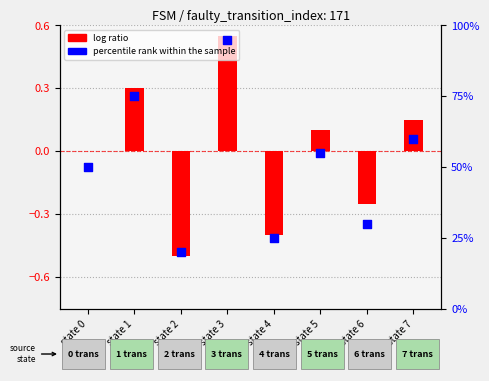

Which series has the widest spread of Y values?

percentile rank within the sample